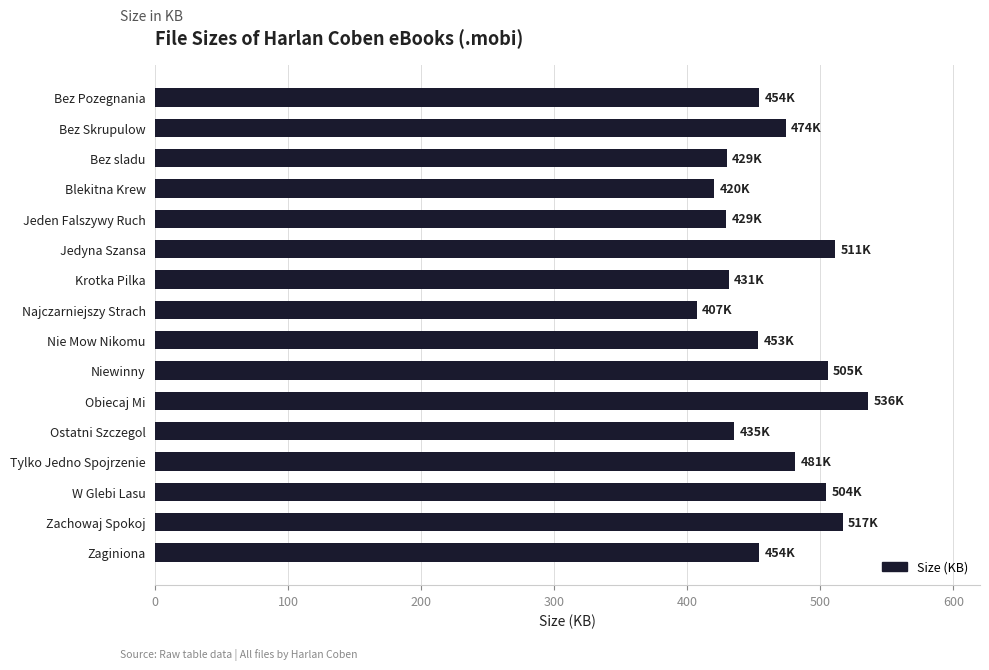

What is the difference between the second highest and minimum values?

109.6